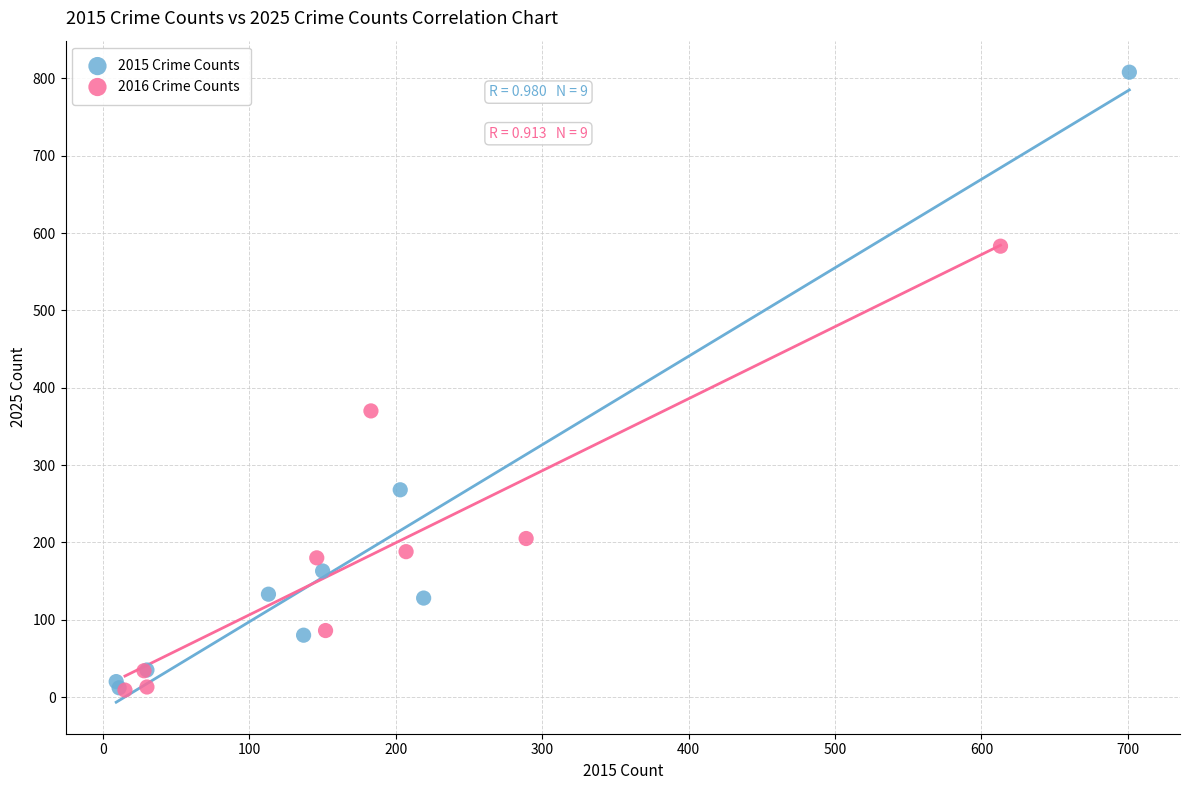

Which series has the largest Y range (max minus min)?

2015 Crime Counts